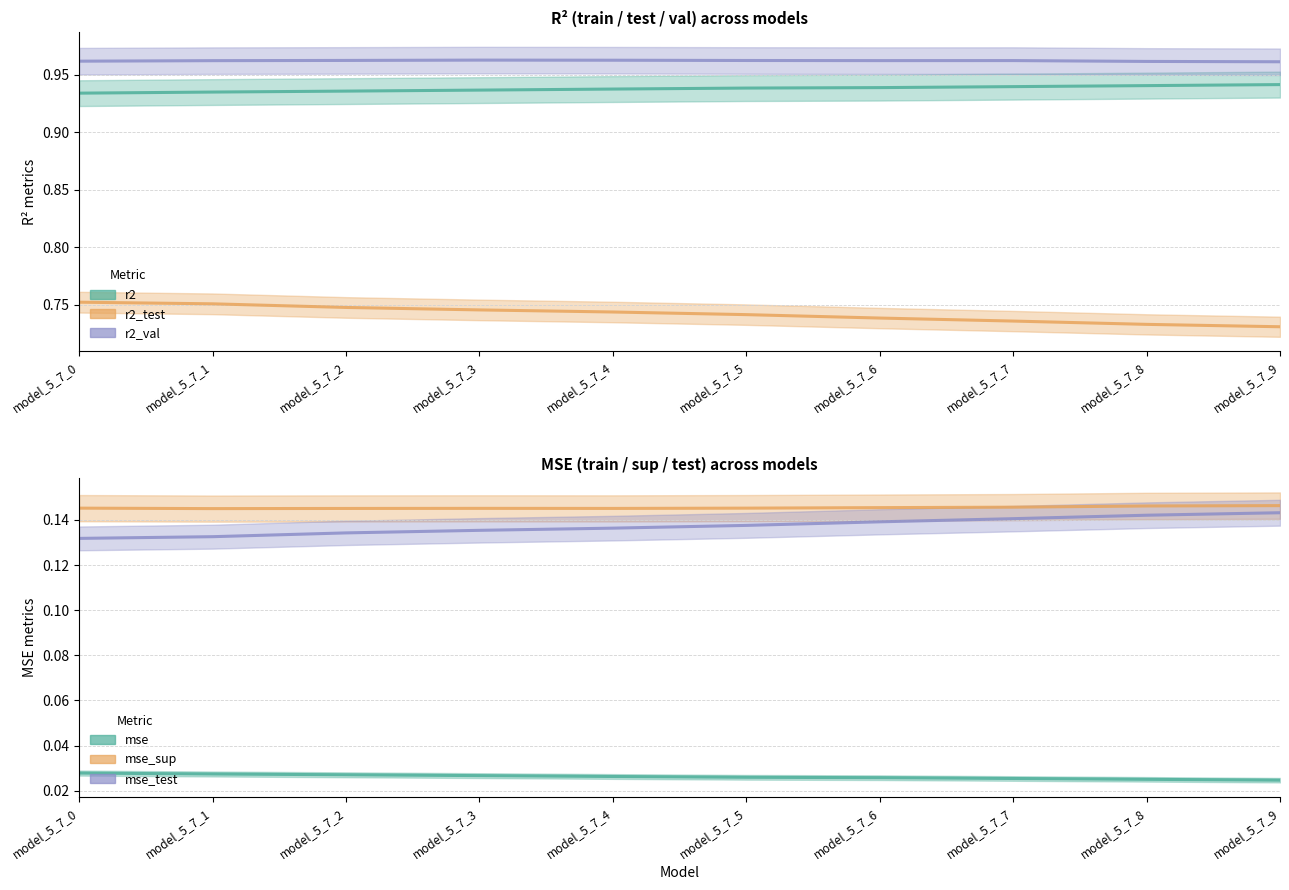

How many mse_test values are between 0 and 1?

10